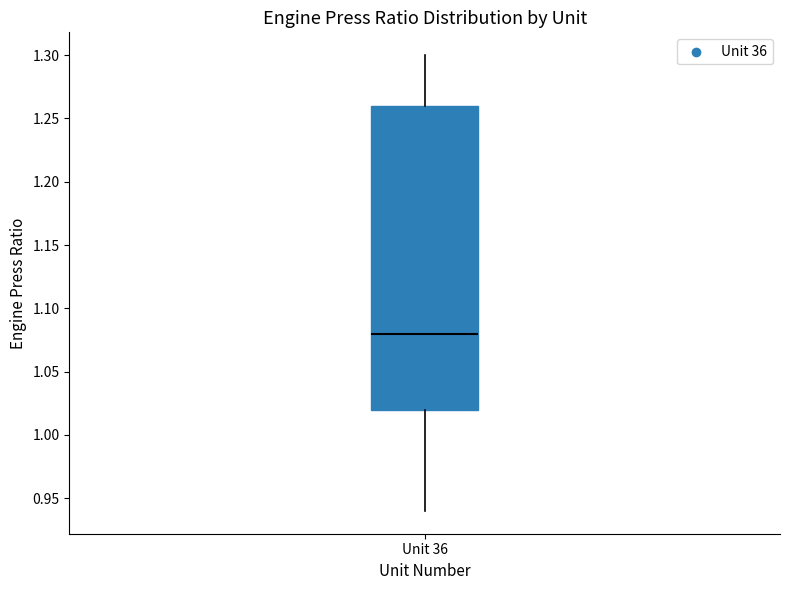

Transcribe this box plot: give where the median line is, the range the box spans, and where the two whiskers end, as read against the y-axis. The values are not printed on the chart, so give them approximately, as read against the axis.

median 1.08, box 1.02 to 1.26, whiskers 0.94 to 1.30